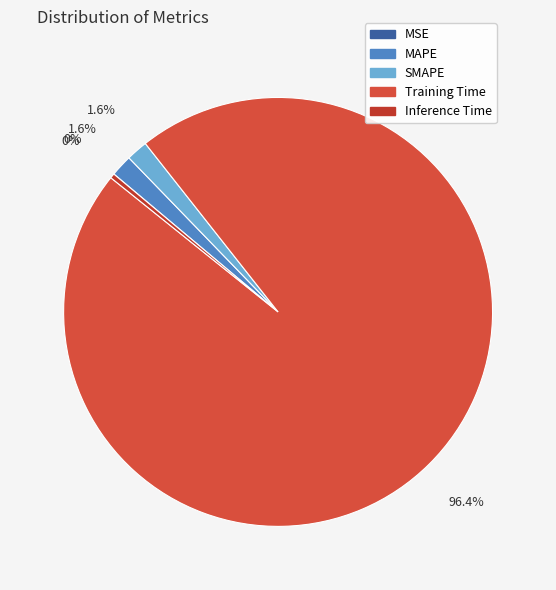

Which category accounts for the majority?

Training Time